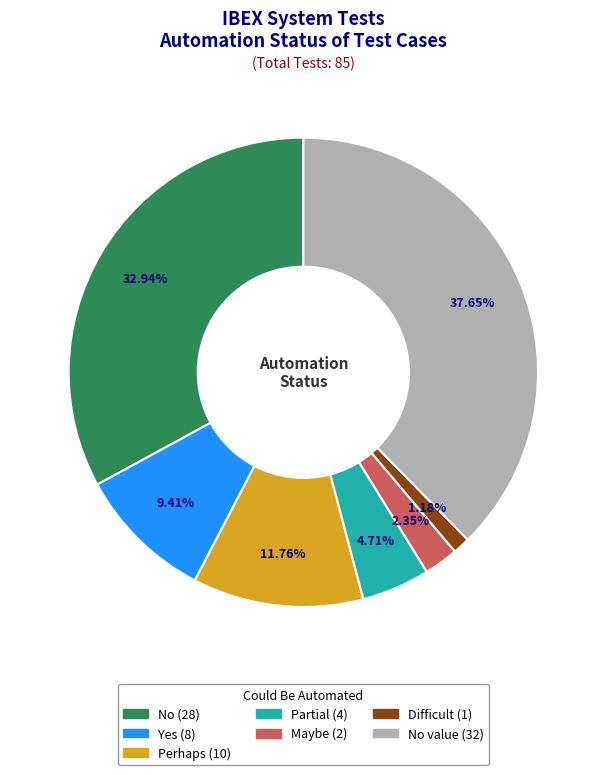

Is there a majority slice in this chart?

No